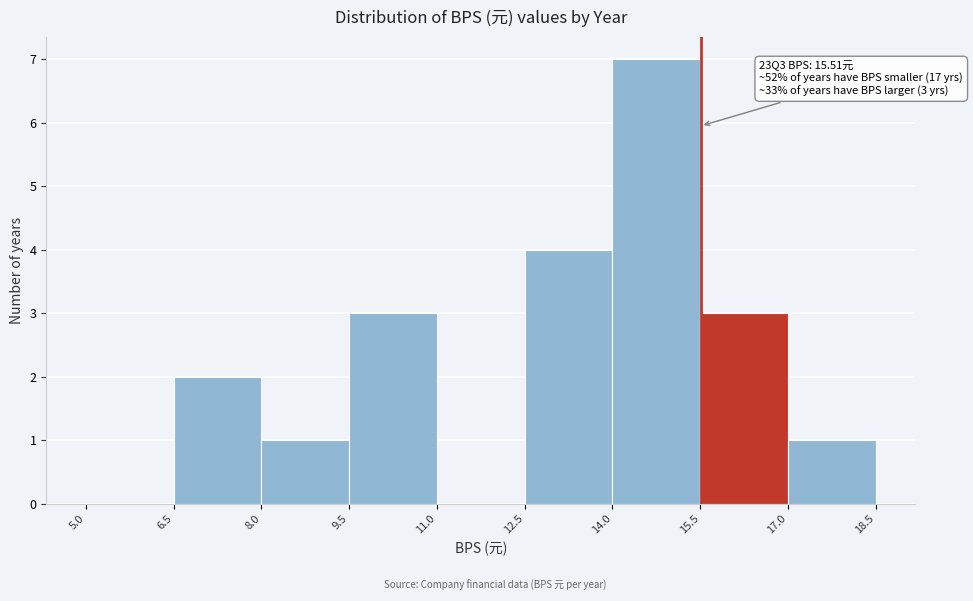

Over which range of the x-axis is the bar tallest?

14.0 to 15.5